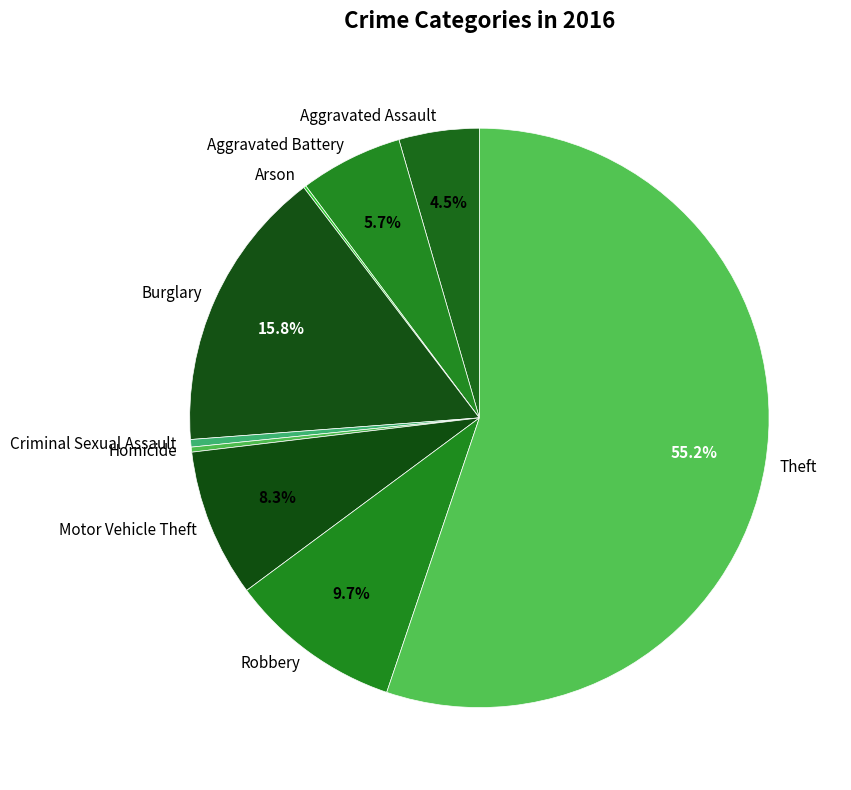

Is Motor Vehicle Theft the majority of the pie?

No